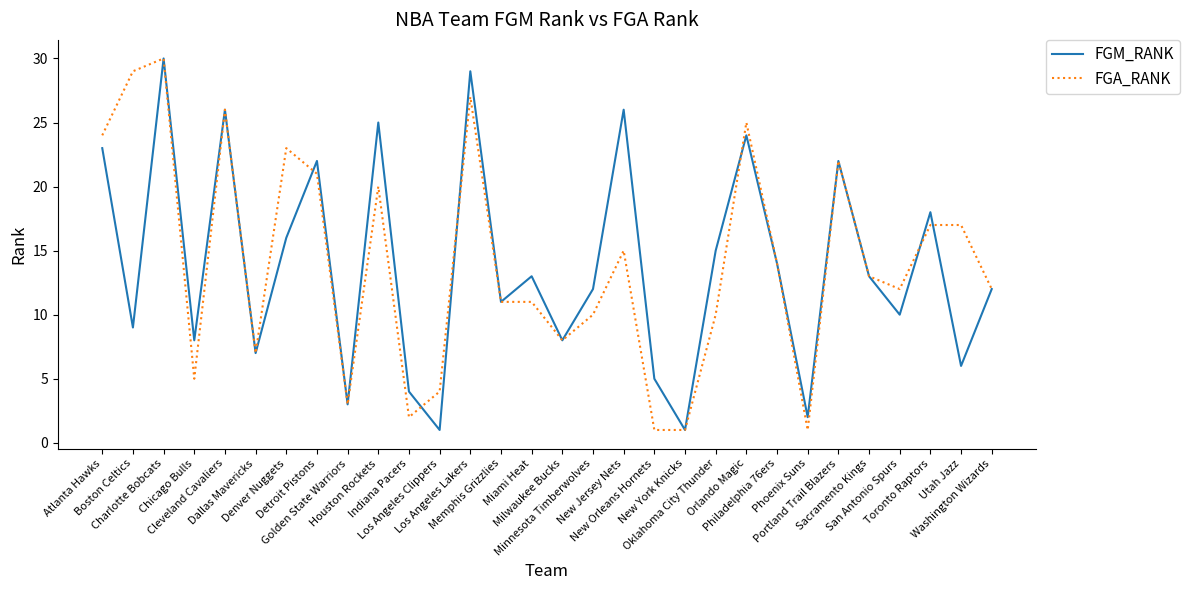

How many lines are shown in the chart?

2